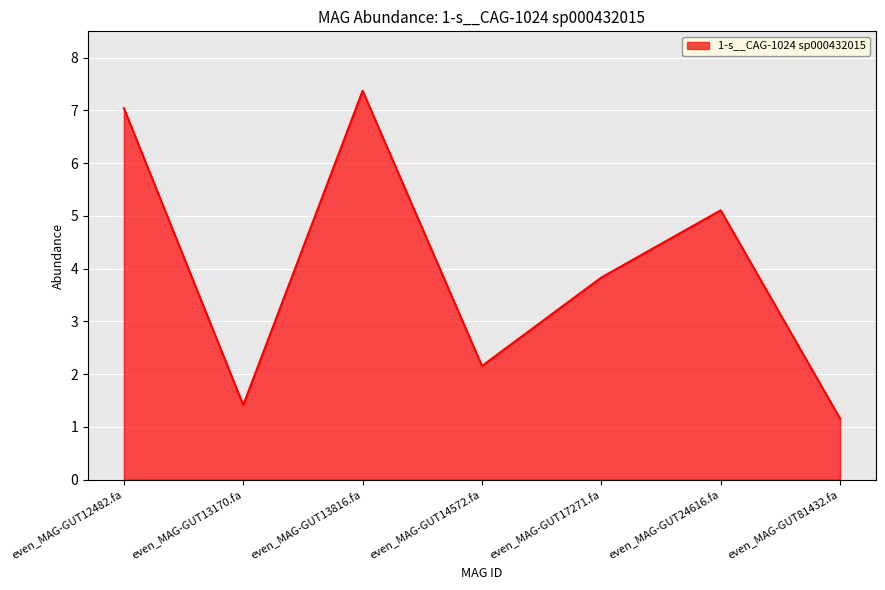

True or false: the data has more than 0 interior local peaks.

True